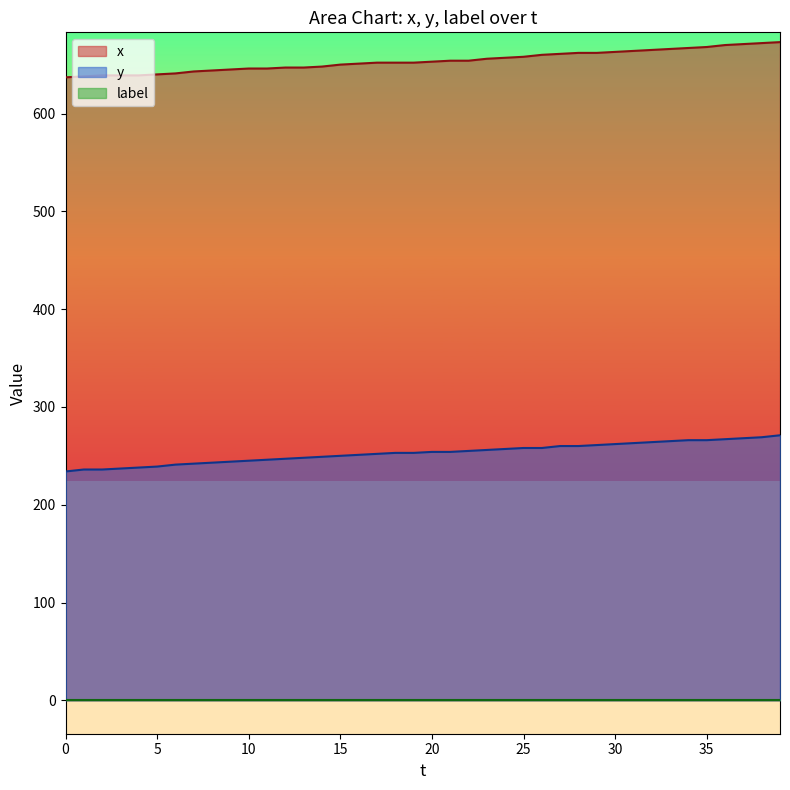

What is the value of the x point at the 3rd from the left?

639